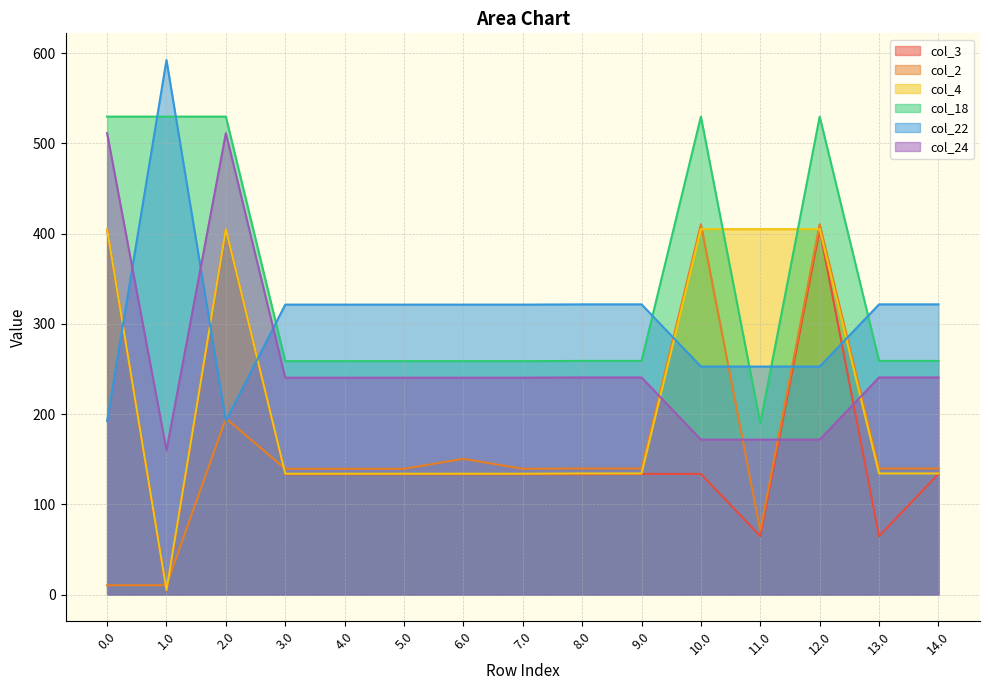

Which label corresponds to the smallest value in the chart?

1.0